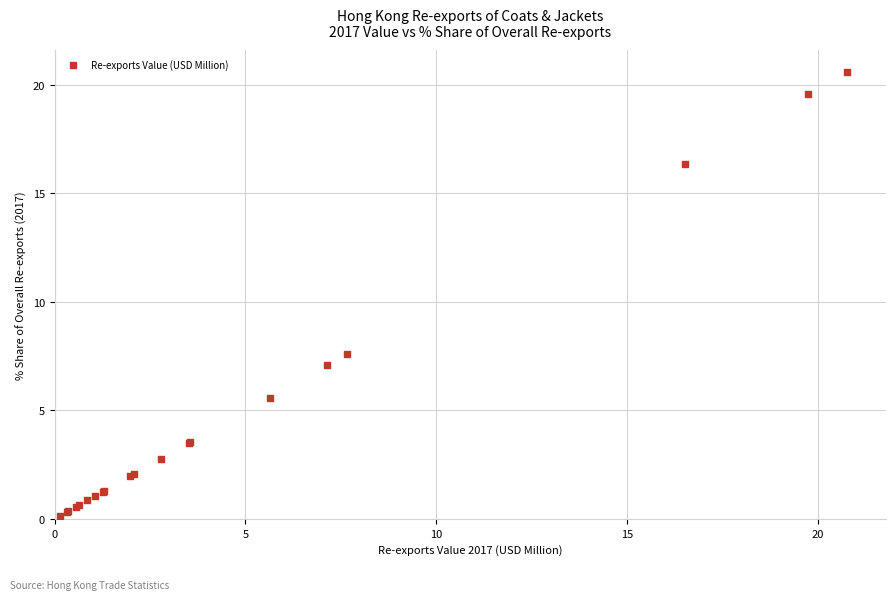

What Y value in the scatter plot is closest to 10?

7.6